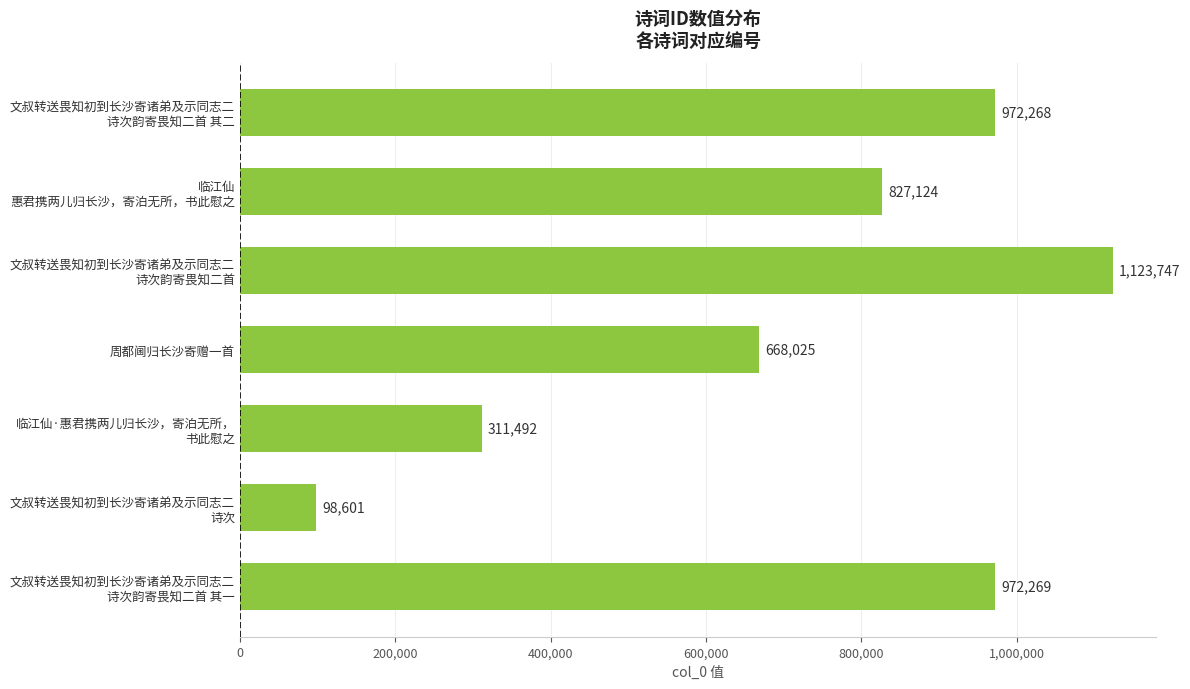

What is the maximum value shown in the chart?

1123747